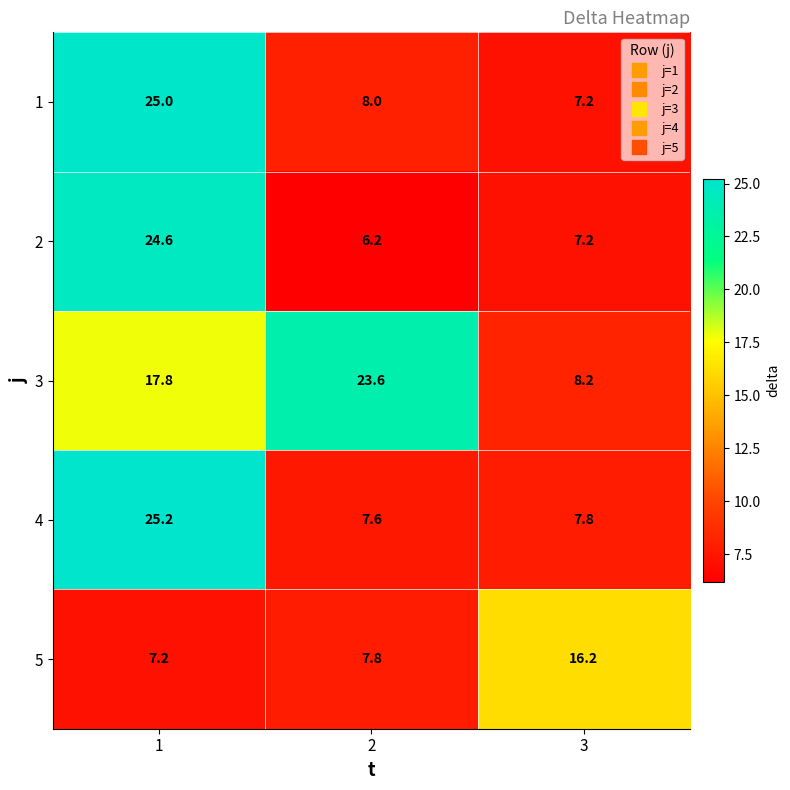

At which label does 1 reach its minimum?

3